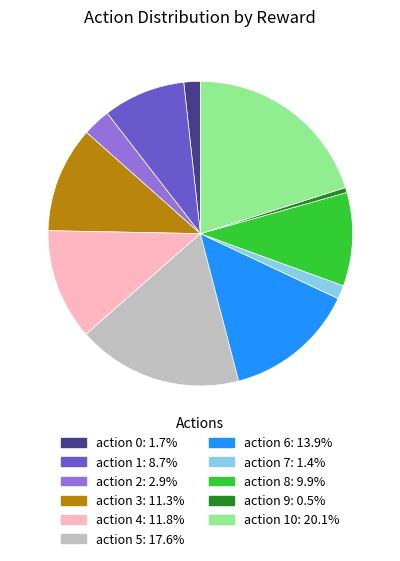

Is there any slice that represents more than half of the pie?

No